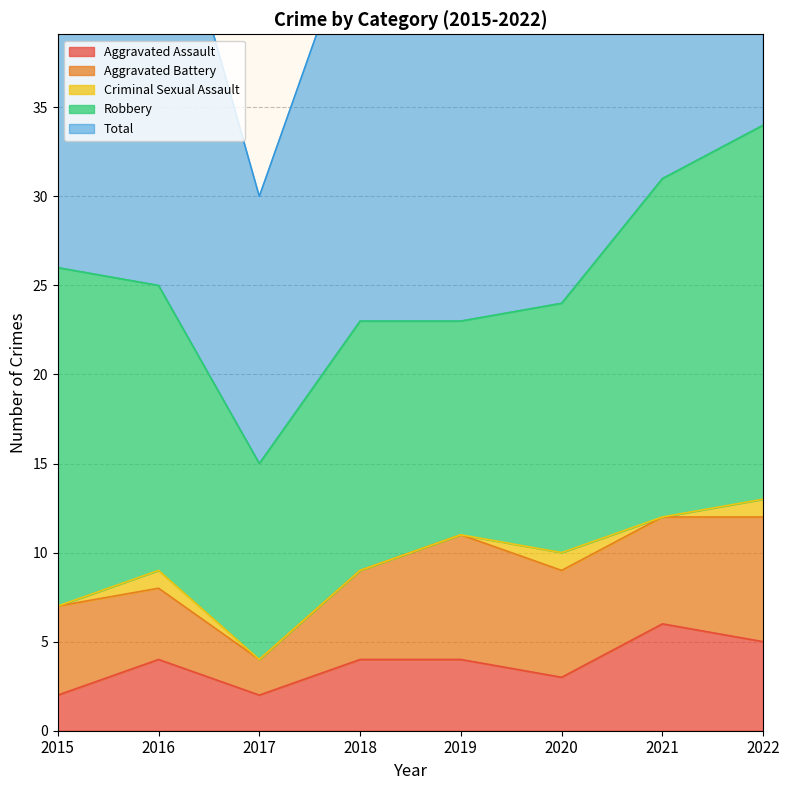

Which category has the lowest value across all series?

2015